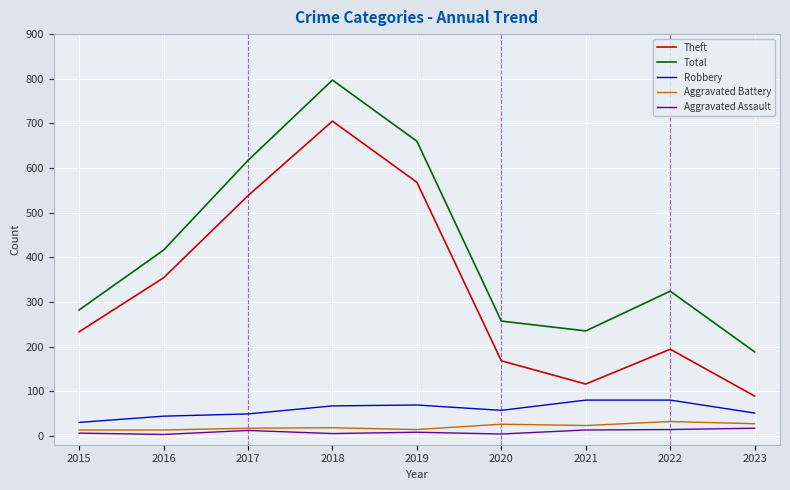

What is the maximum value shown in the chart?

797